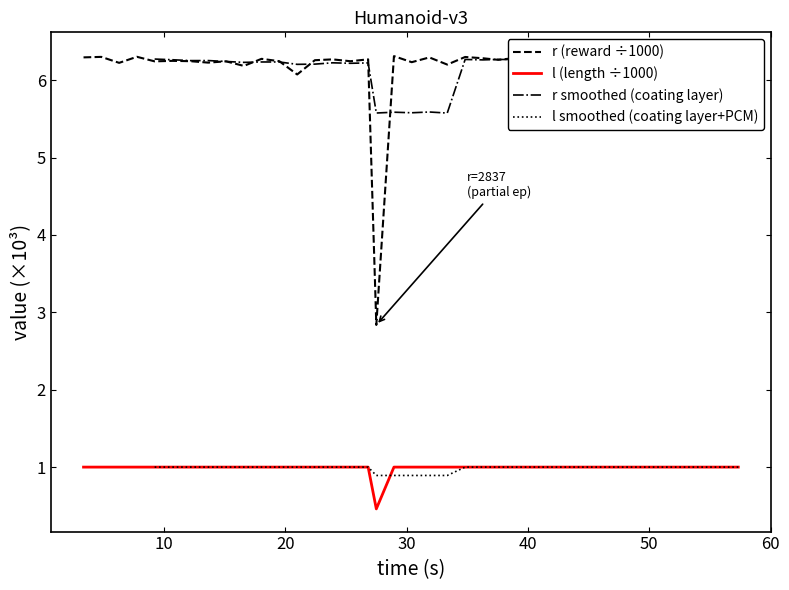

What is the lowest value of the l (length ÷1000) series?

0.5